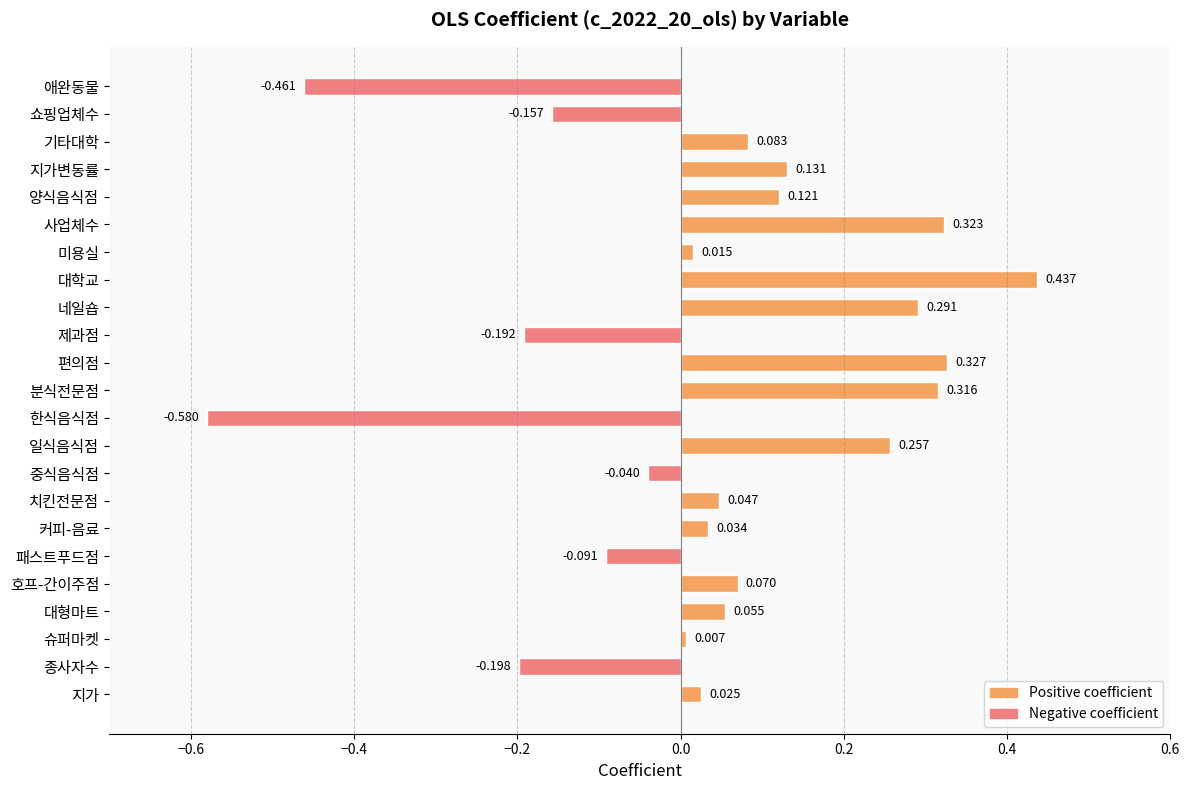

Where is the data nearest to the value 0?

슈퍼마켓